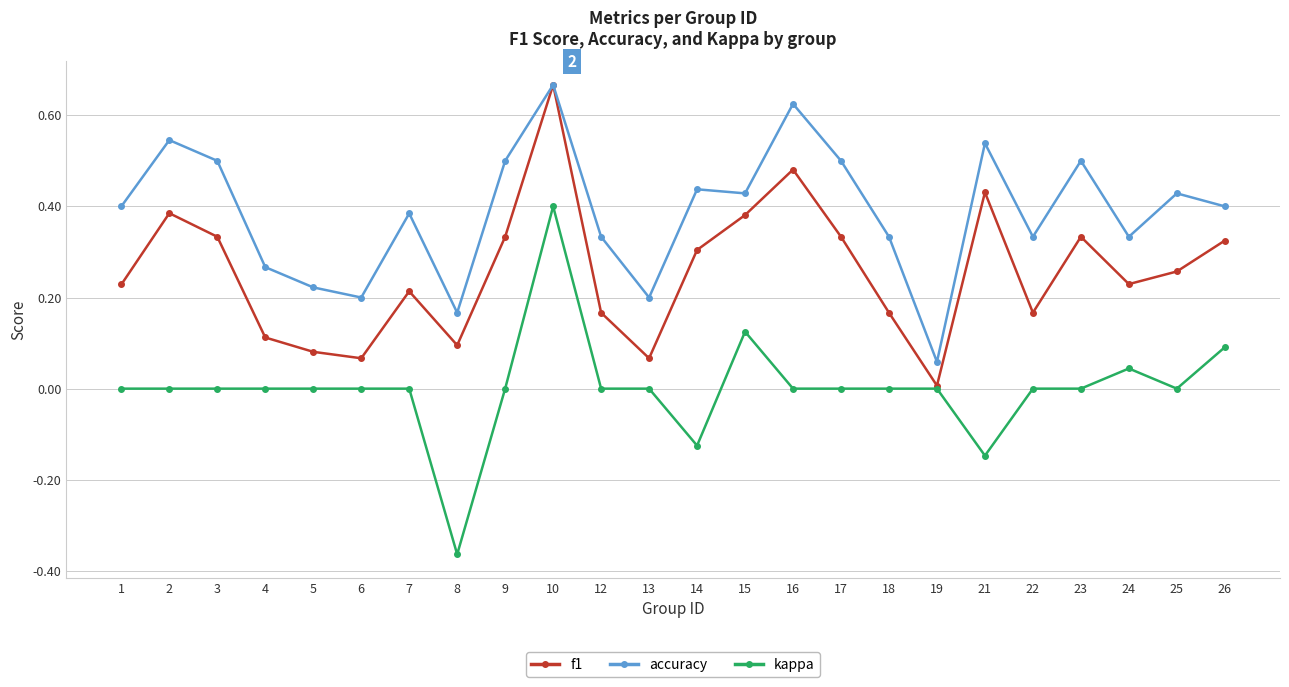

True or false: kappa and accuracy cross at least once.

False